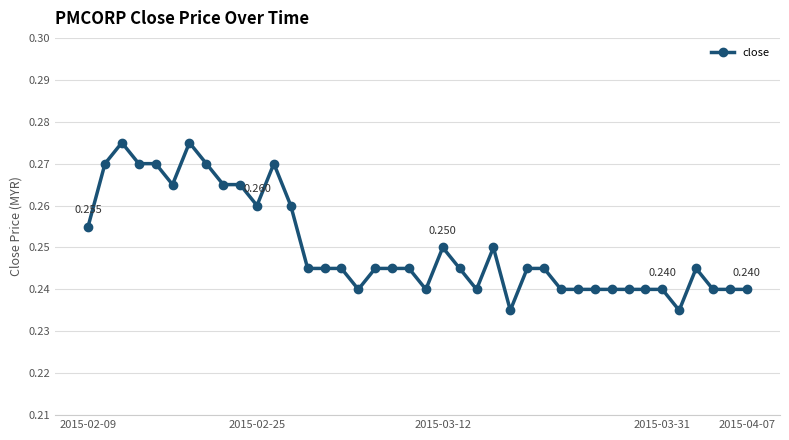

True or false: there are more than 0 points higher than both neighbors.

True